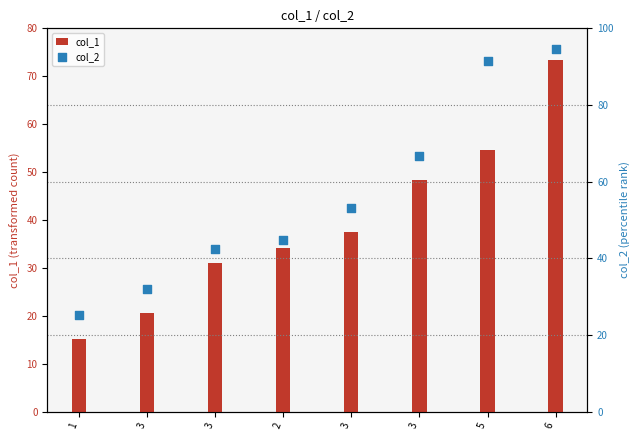

Is the value of col_1 at 2 greater than the value of col_2 at 6?

No